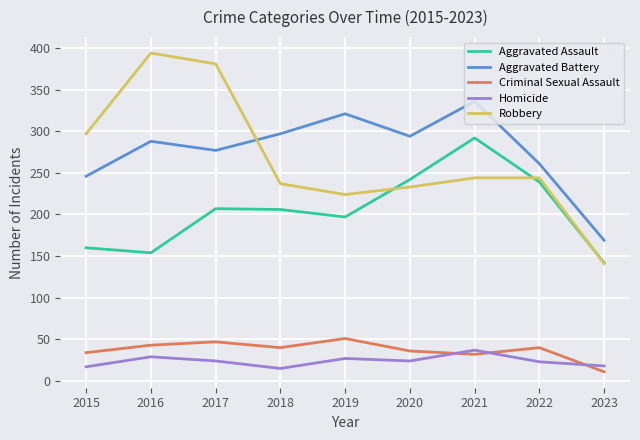

True or false: Robbery and Aggravated Assault cross at least once.

True